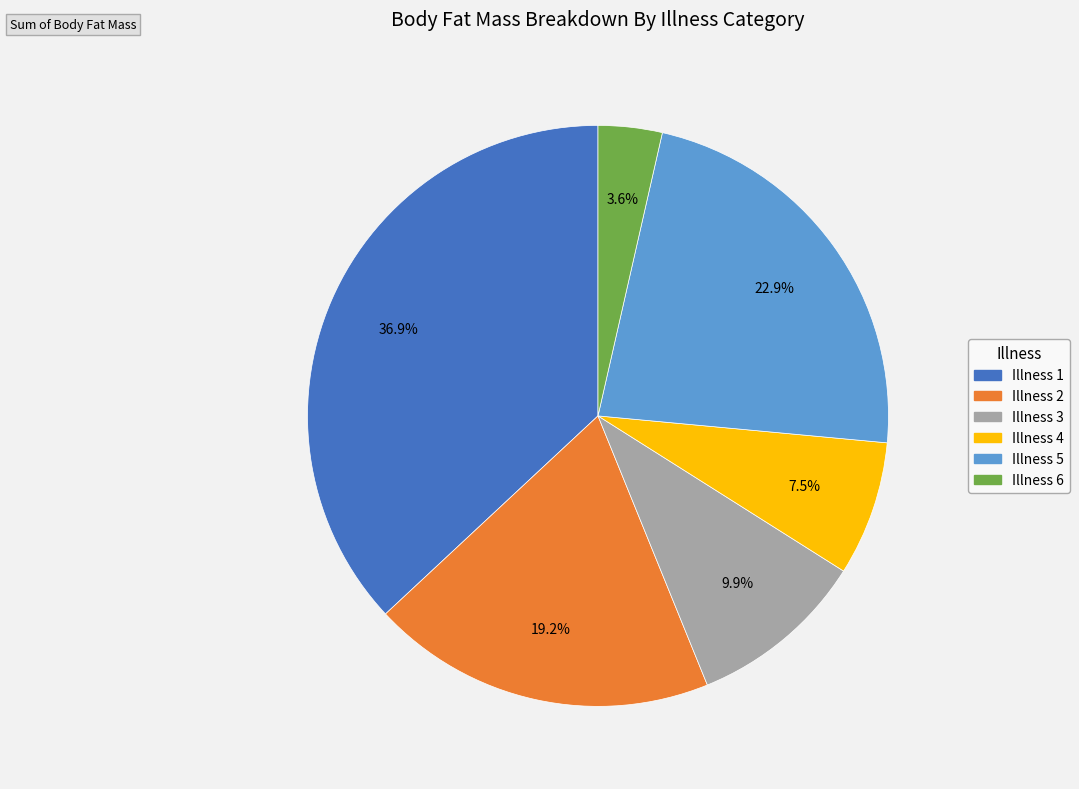

Count the number of slices in the pie.

6